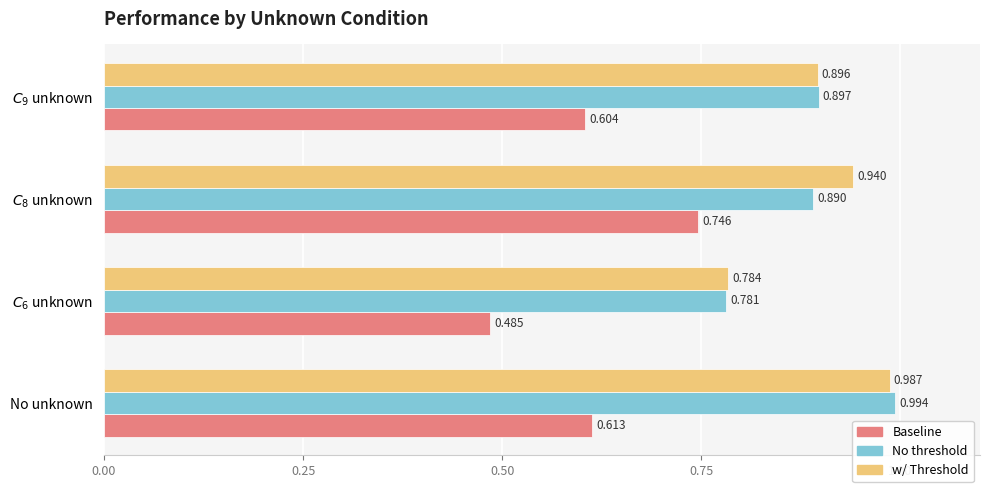

Which series has the widest spread of values?

Baseline